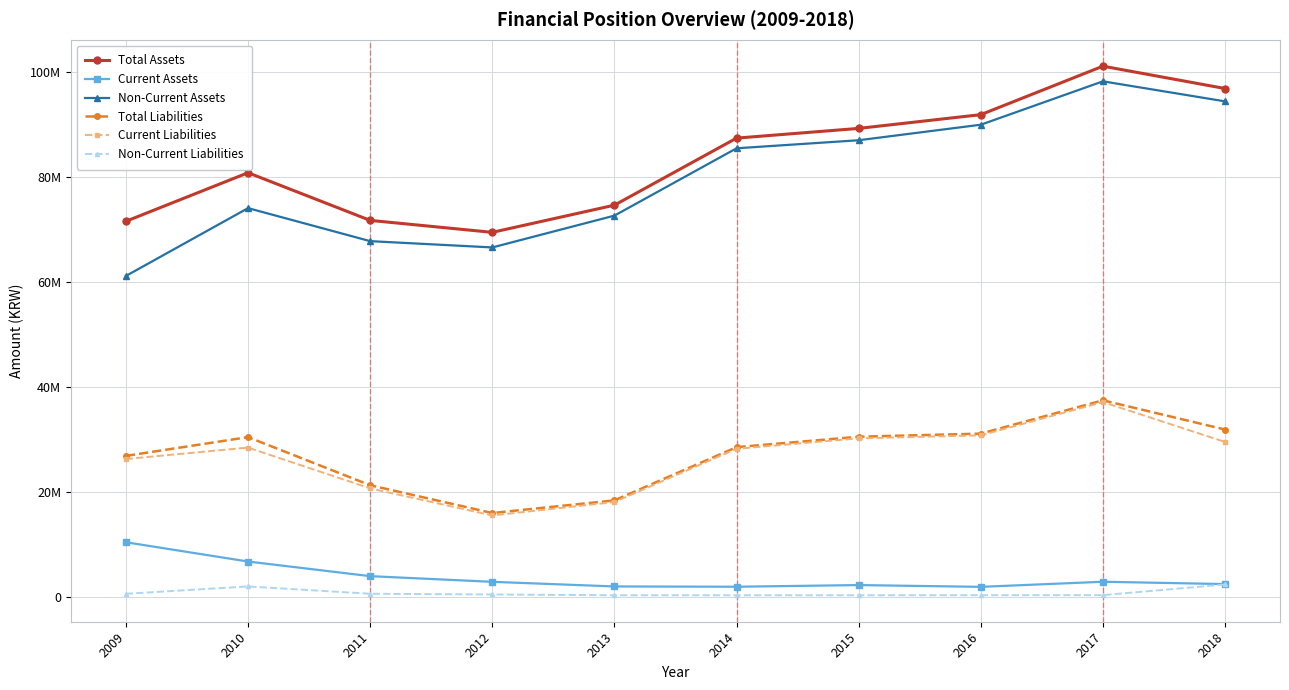

Is the value of Non-Current Assets at 2016 greater than the value of Total Assets at 2017?

No